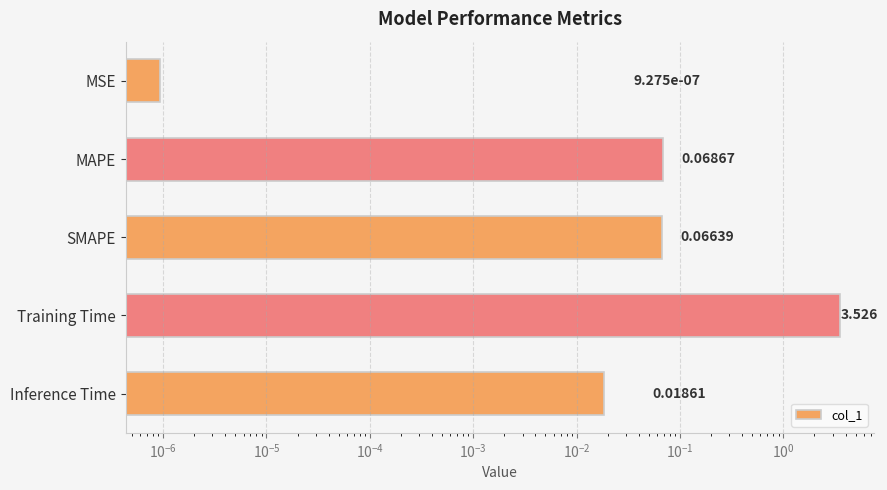

Reading left to right, what are all the values shown in this chart?

0.0	0.1	0.1	3.5	0.0